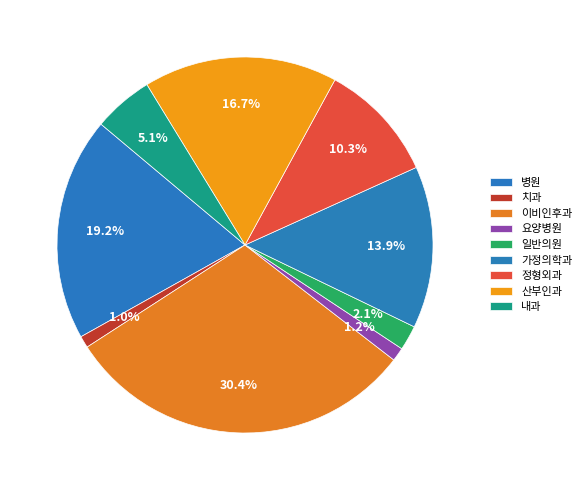

How many slices are in this pie chart?

9